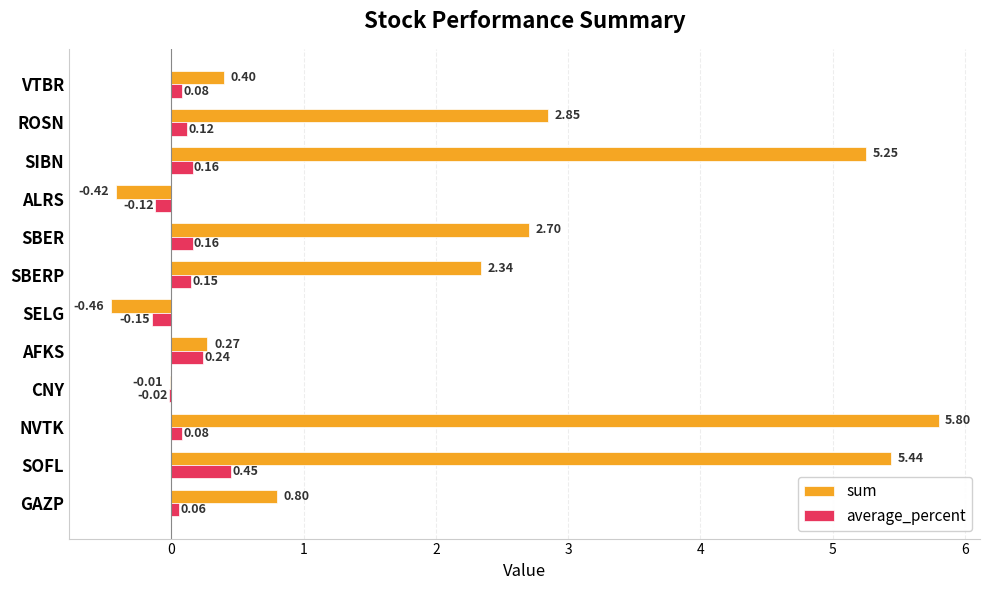

What is the sum of the sum values at VTBR and GAZP?

1.2